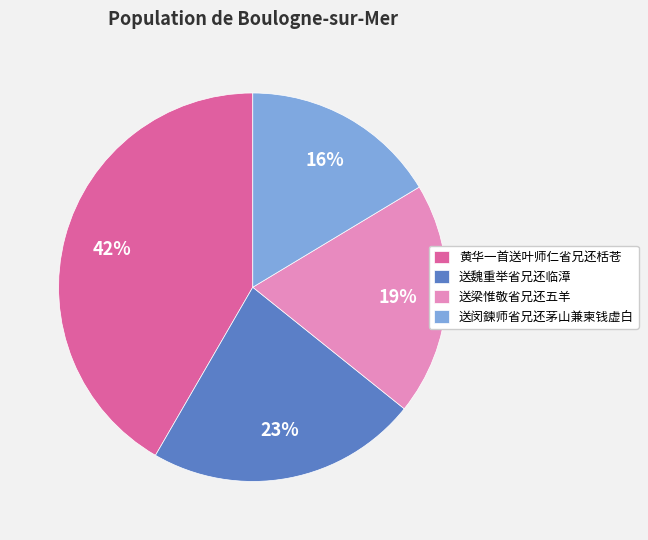

What is the smallest slice in the pie chart?

送闵鍊师省兄还茅山兼柬钱虚白